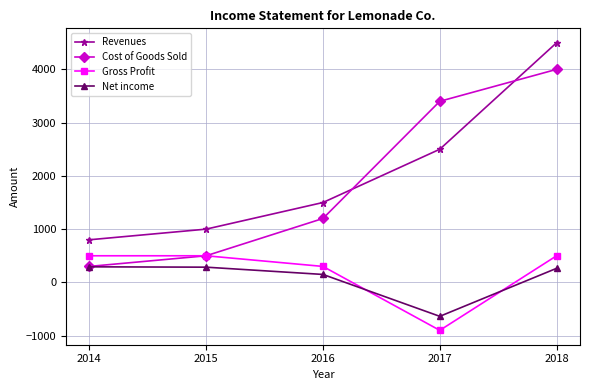

At how many categories does at least one series exceed 676?

5